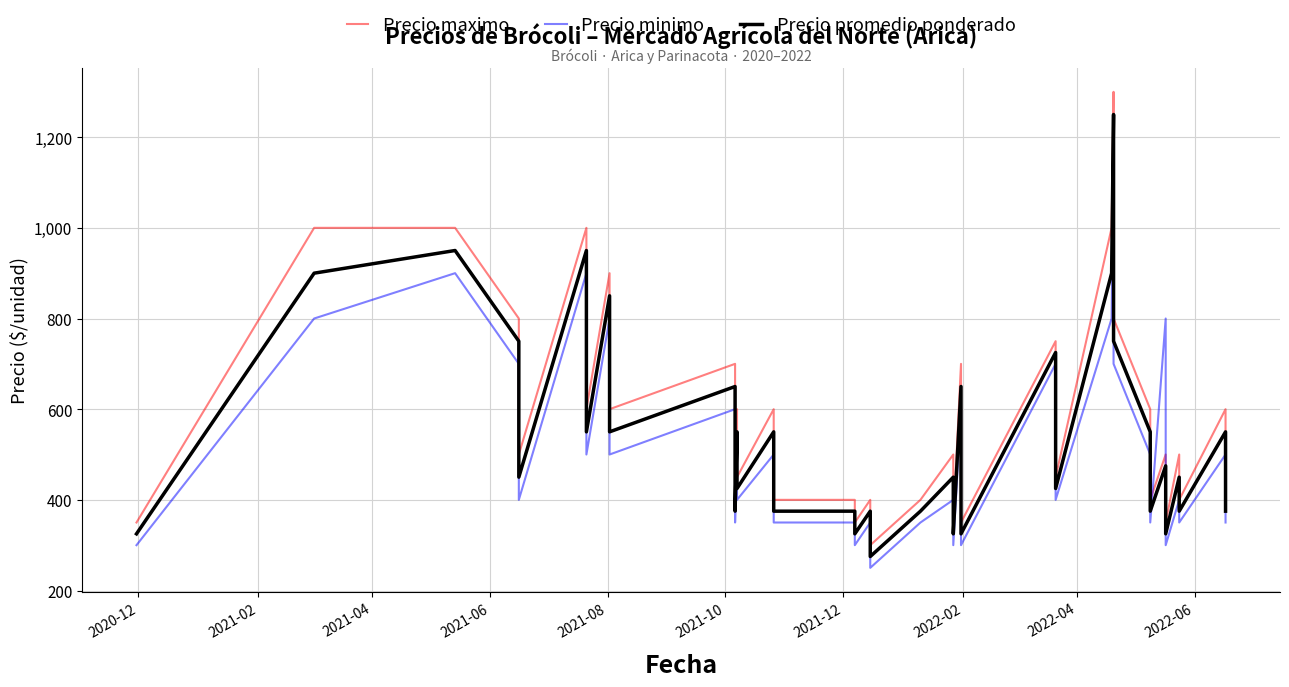

Rank the series by their average value, from lowest to highest.

Precio minimo, Precio promedio ponderado, Precio maximo